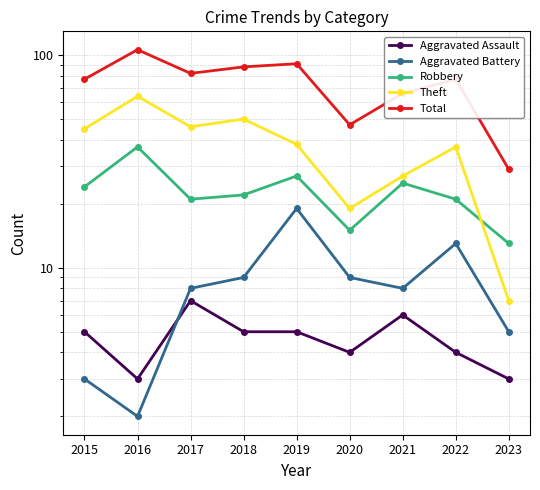

At 2020, list the series in order from smallest to largest.

Aggravated Assault, Aggravated Battery, Robbery, Theft, Total